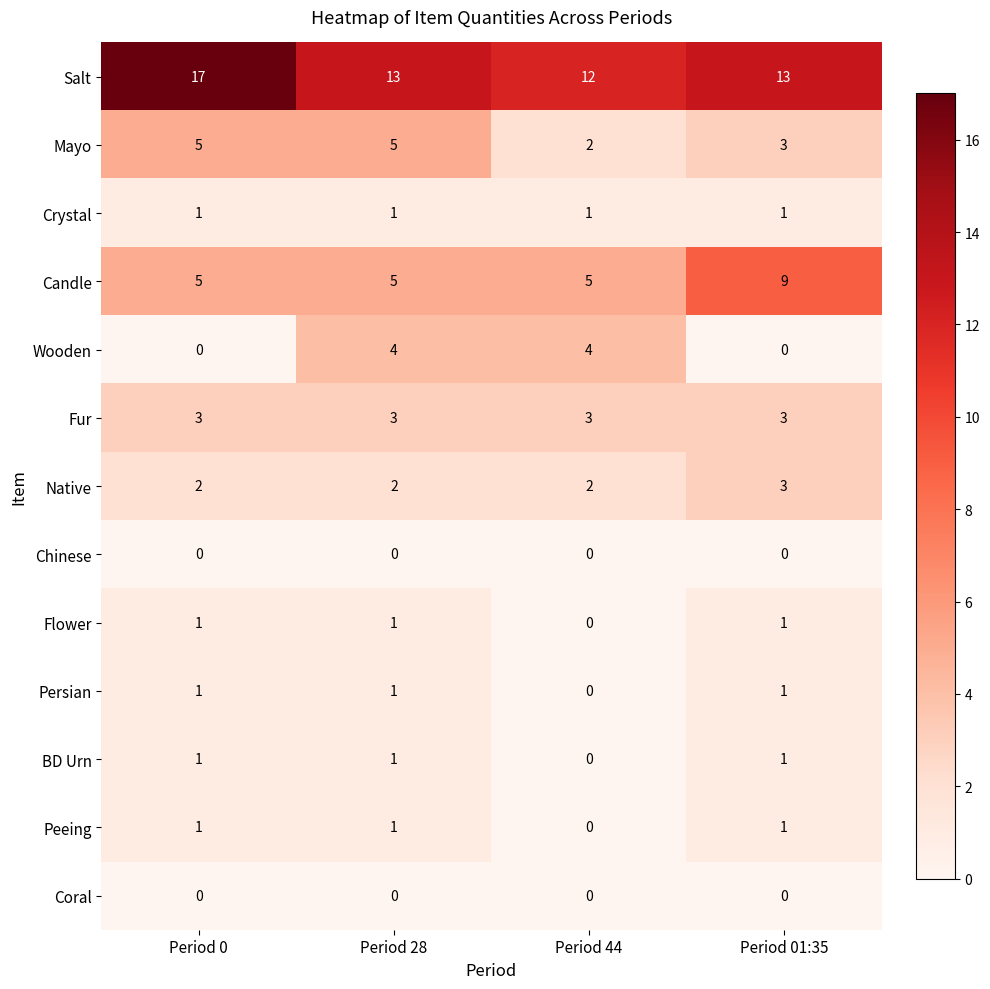

Which series has the largest range (max minus min)?

Salt